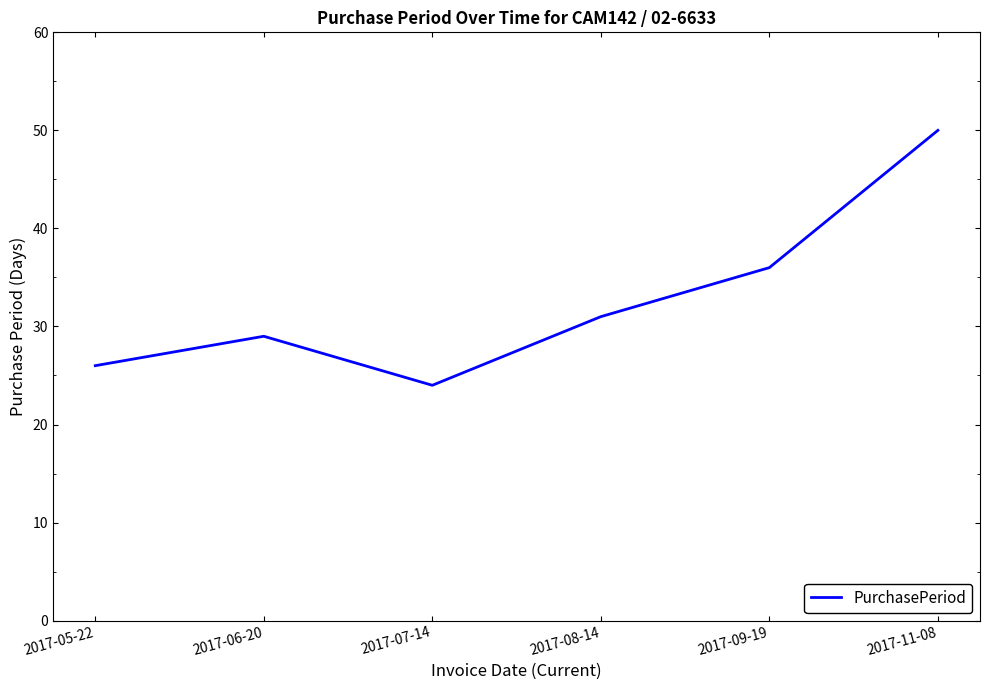

How many interior local peaks (higher than both neighbors) does the data have?

1